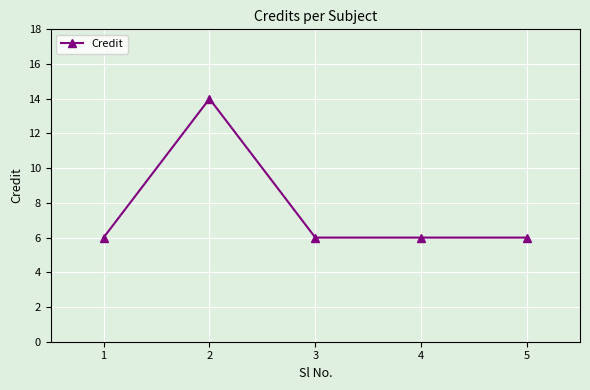

What is the maximum value shown in the chart?

14